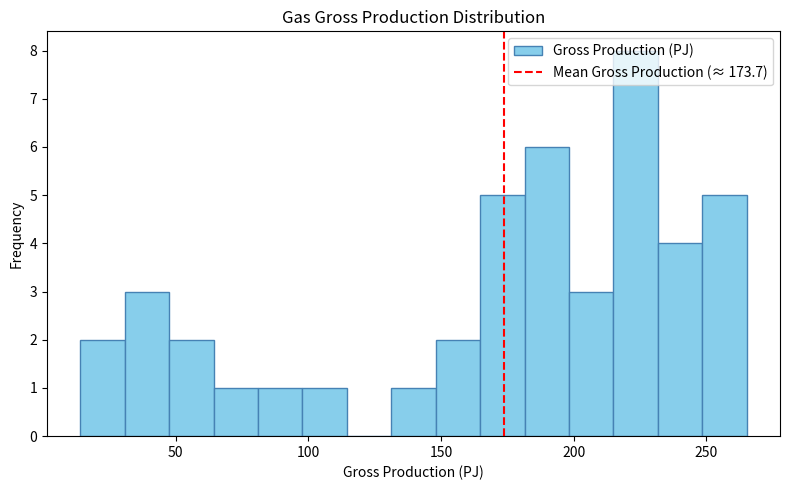

Read against the x-axis, roughly where is the centre of the tallest bar?

225